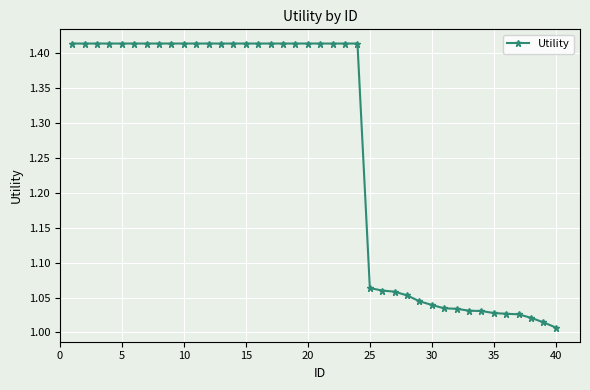

How many categories are shown in the chart?

40